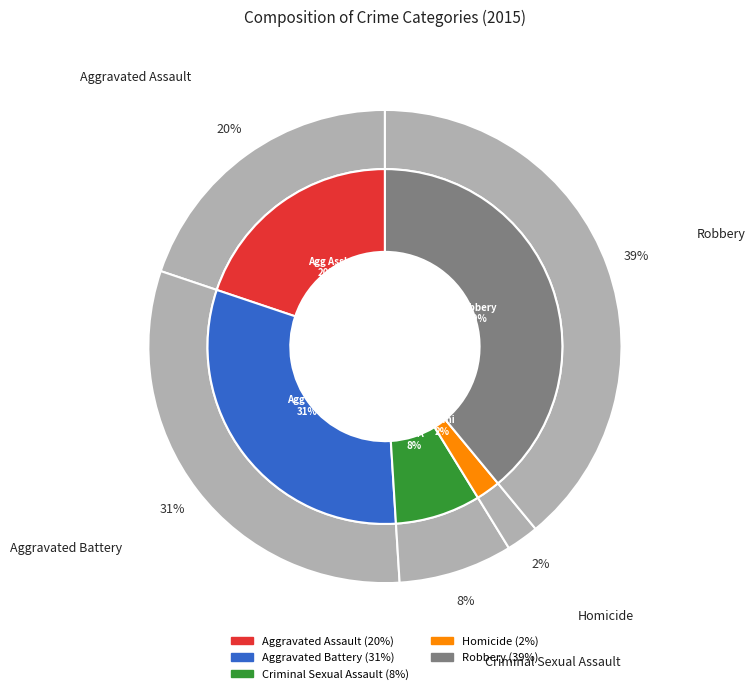

To the nearest percent, what is the difference between the Criminal Sexual Assault and Aggravated Assault slice percentages?

12%